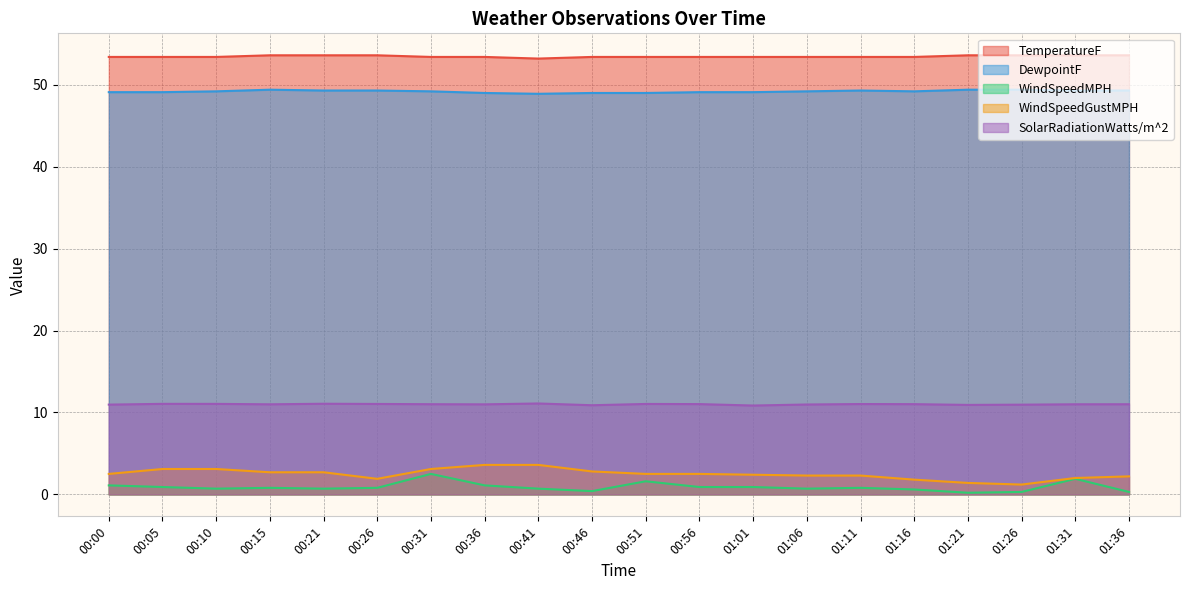

At how many categories does at least one series exceed 27?

20